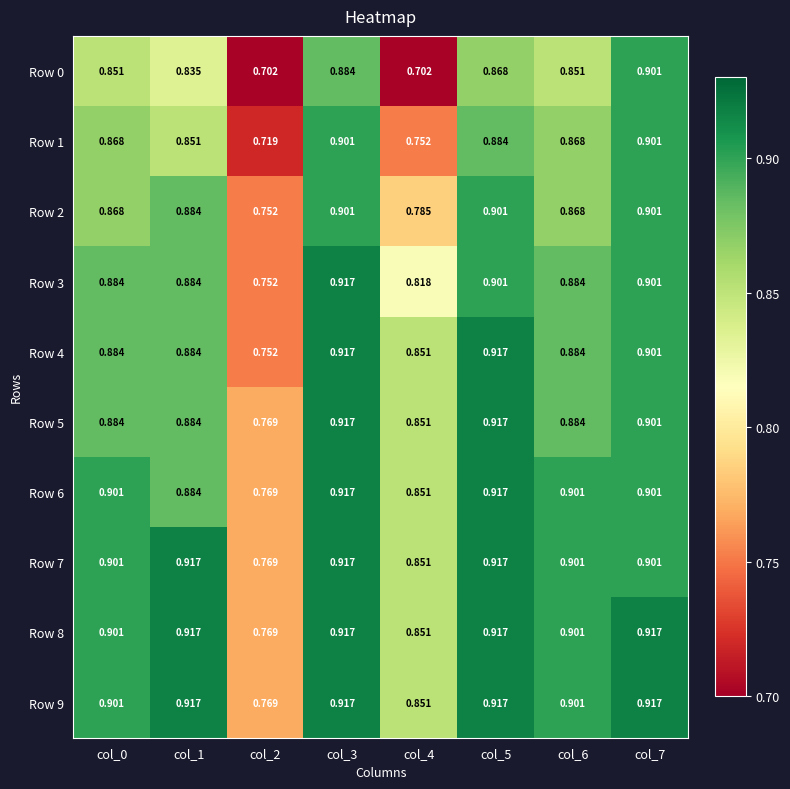

Is the value of Row 0 at col_4 greater than the value of Row 6 at col_5?

No